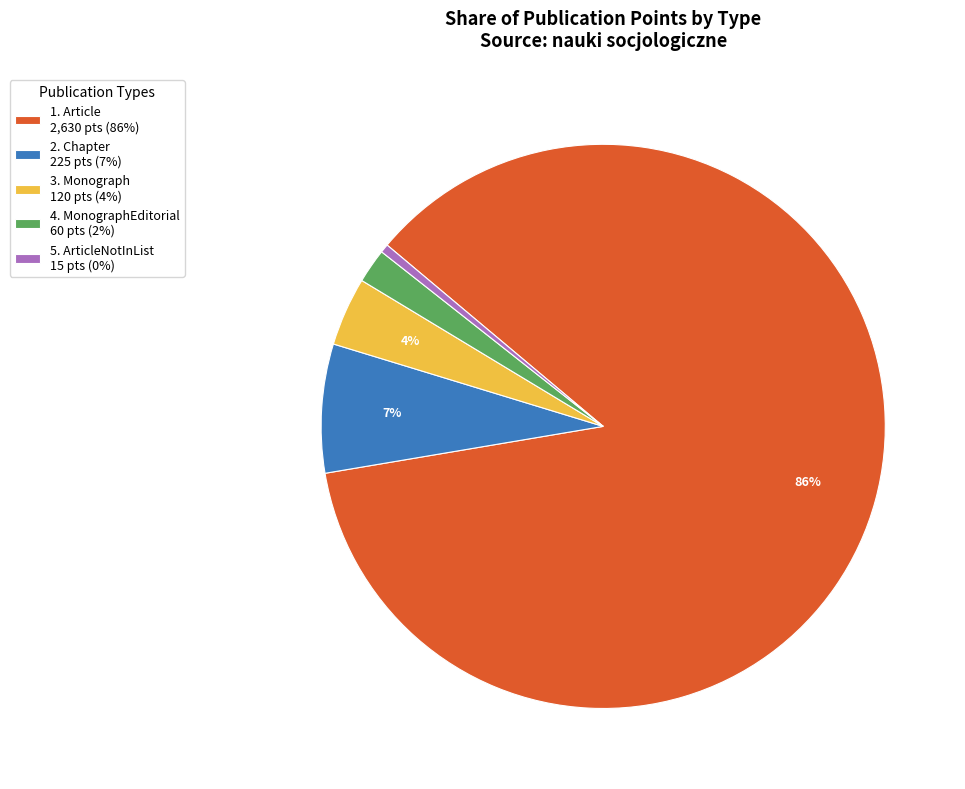

Which category has the biggest portion of the pie?

1. Article 2,630 pts (86%)